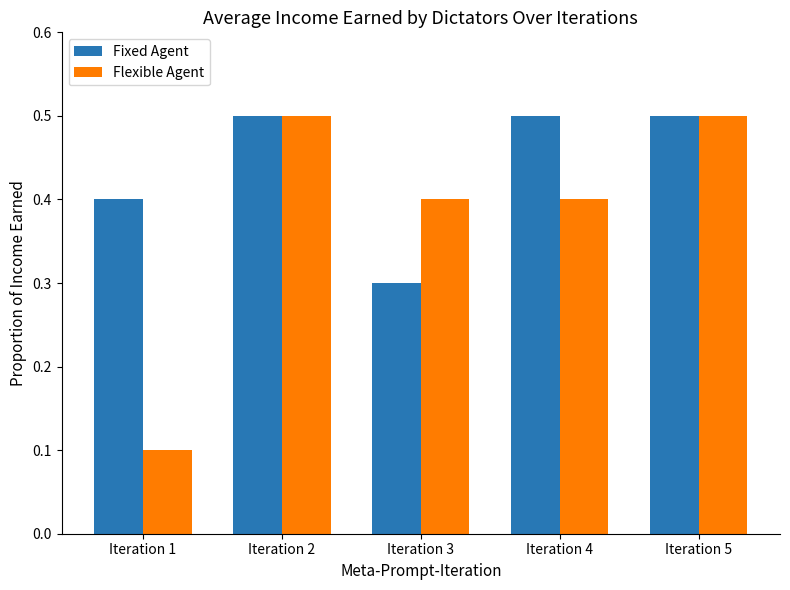

Is it true that Fixed Agent equals 0.1 at Iteration 1?

False